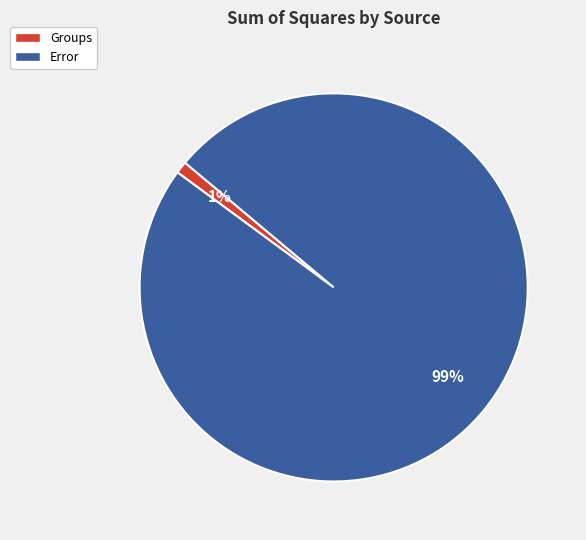

What is the majority slice?

Error